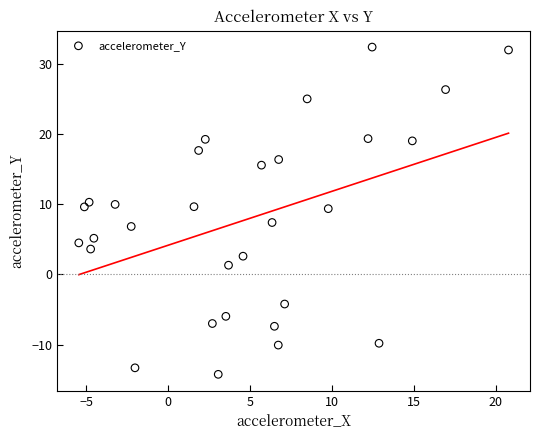

What is the range of Y values (max minus min)?

46.7